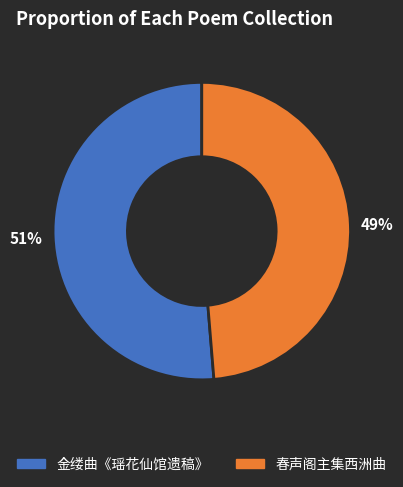

Is the sum of 金缕曲《瑶花仙馆遗稿》 and 春声阁主集西洲曲 greater than half?

Yes